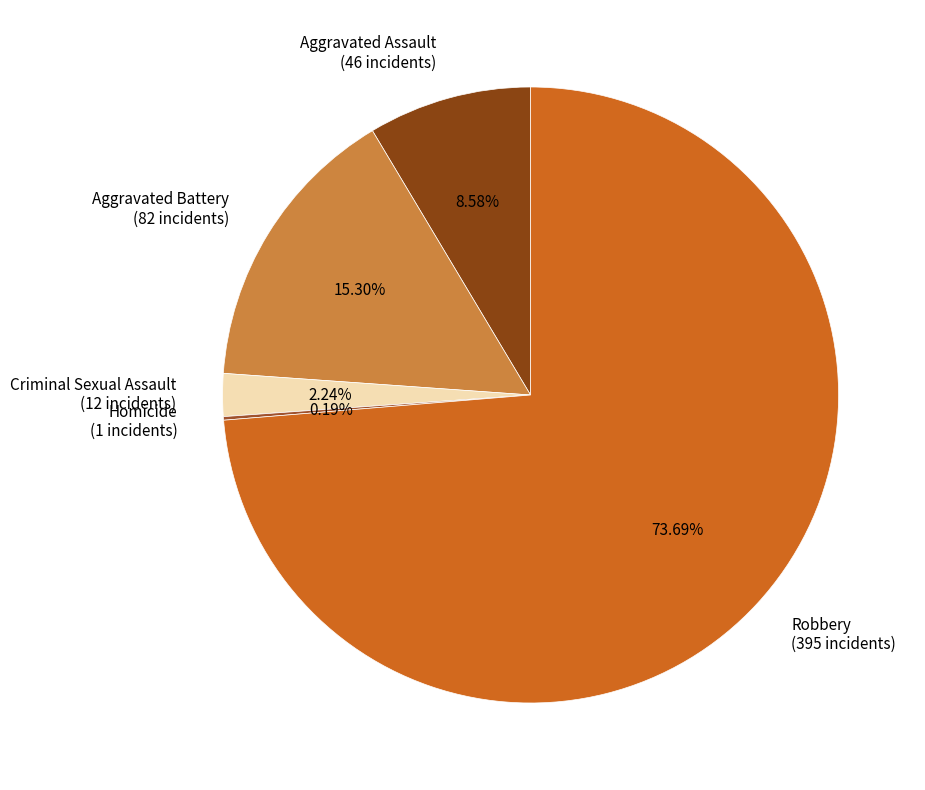

To the nearest percent, what percentage of the pie is Criminal Sexual Assault?

2%